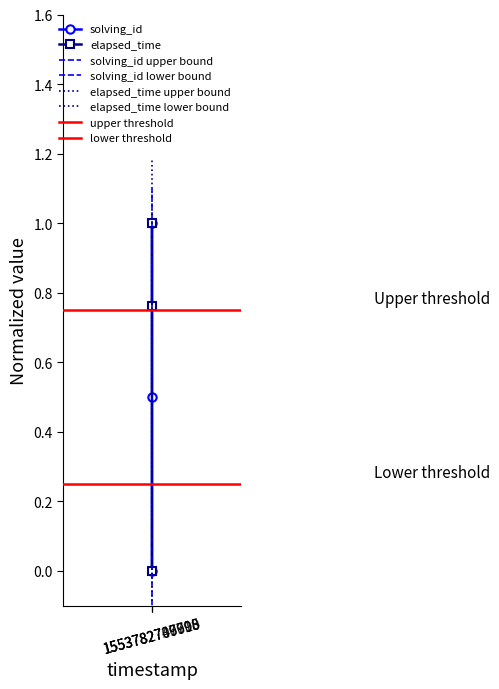

At 1553782707798, list the series in order from largest to smallest.

elapsed_time, solving_id